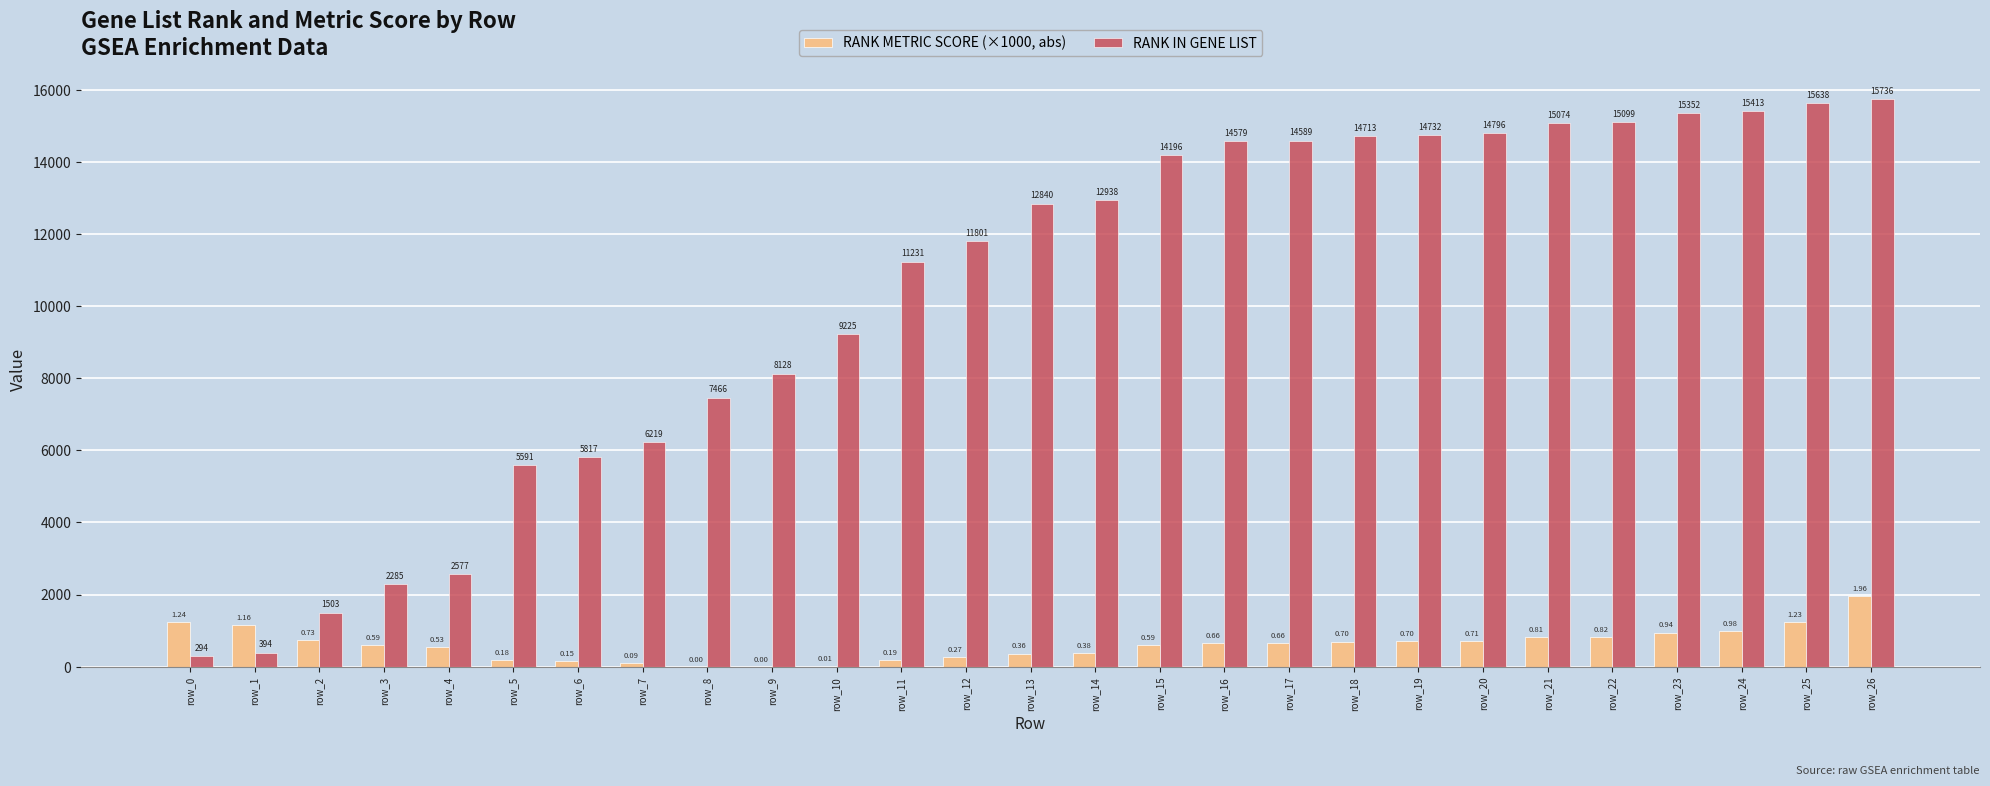

At which label does RANK METRIC SCORE (×1000, abs) first exceed 659?

row_0